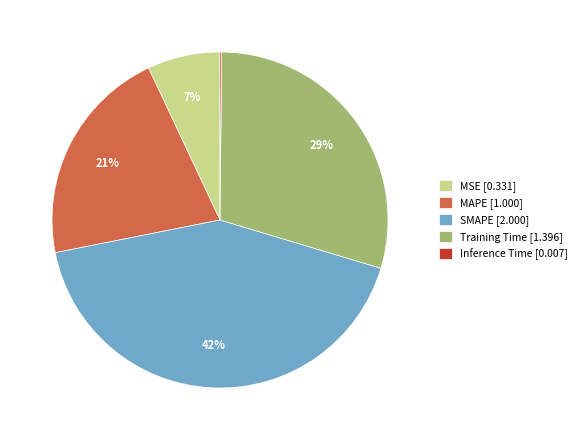

True or false: MAPE accounts for 21% of the total.

True